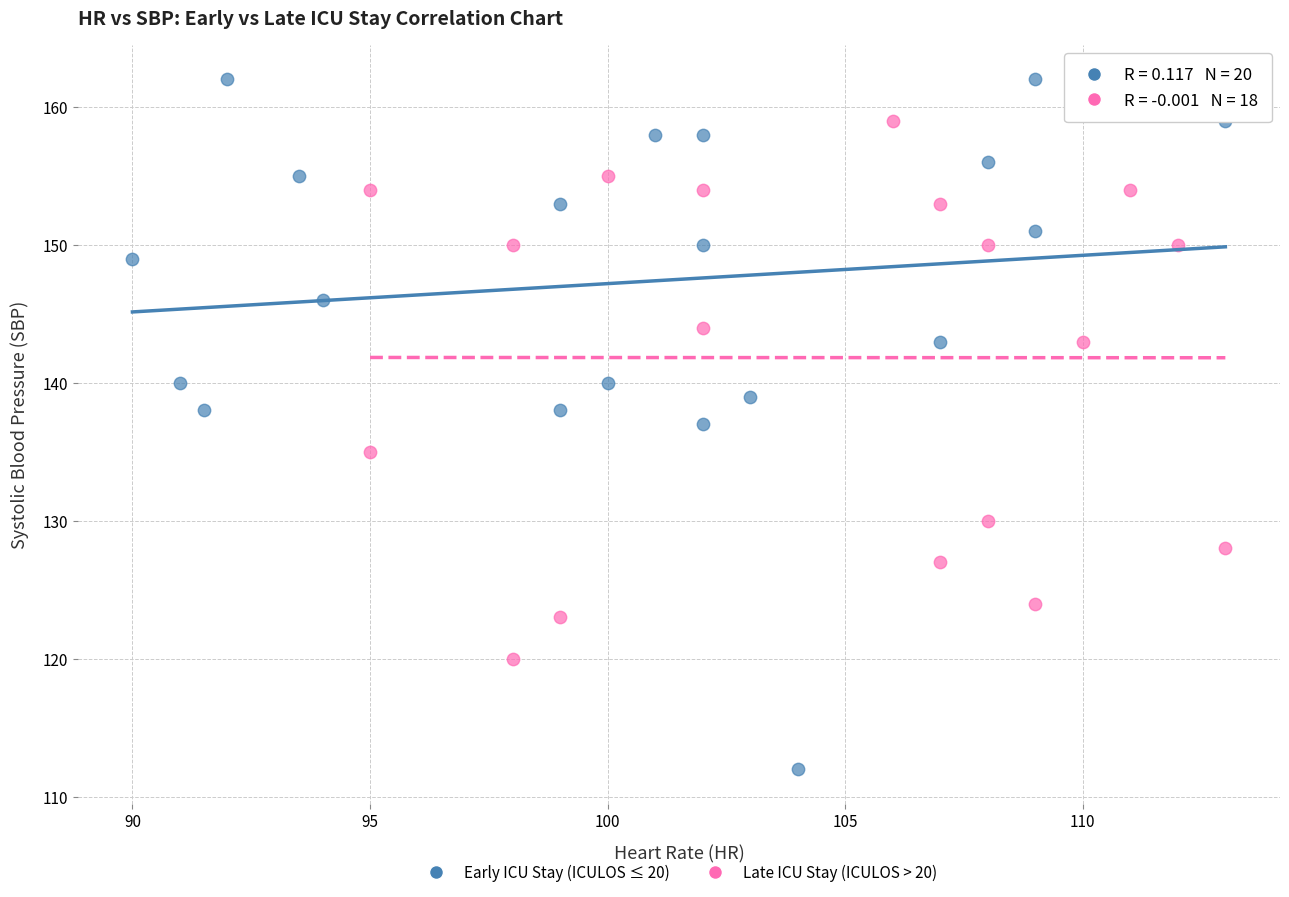

Which series has the largest Y range (max minus min)?

Early ICU Stay (ICULOS ≤ 20)